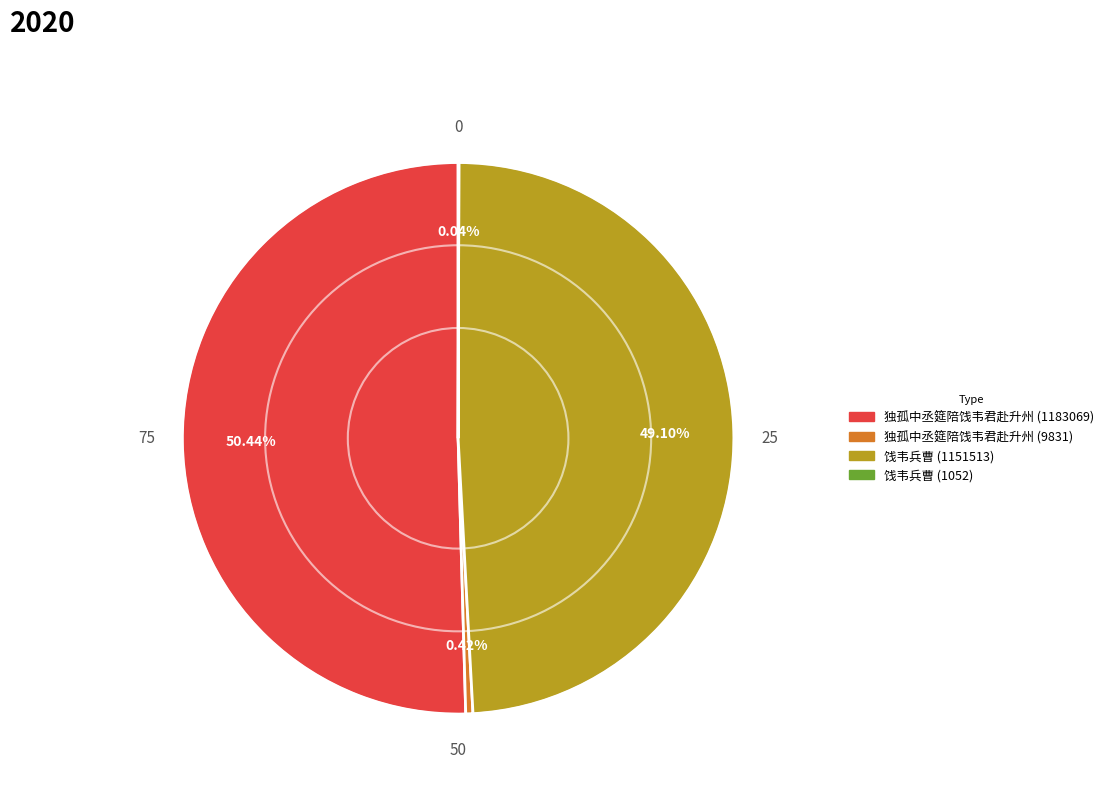

Which slice represents more than half of the pie?

独孤中丞筵陪饯韦君赴升州 (1183069)